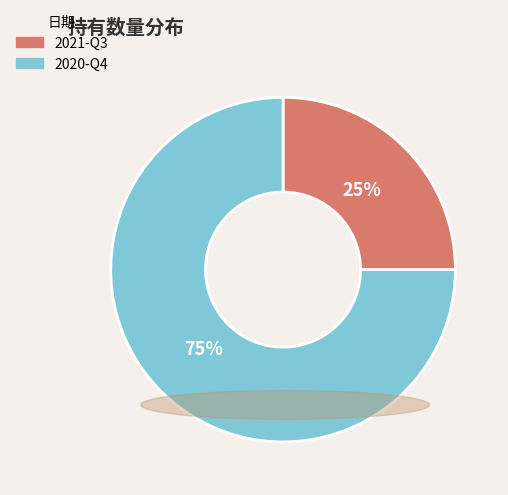

Is it true that 2020-Q4 is 75% of the pie?

True